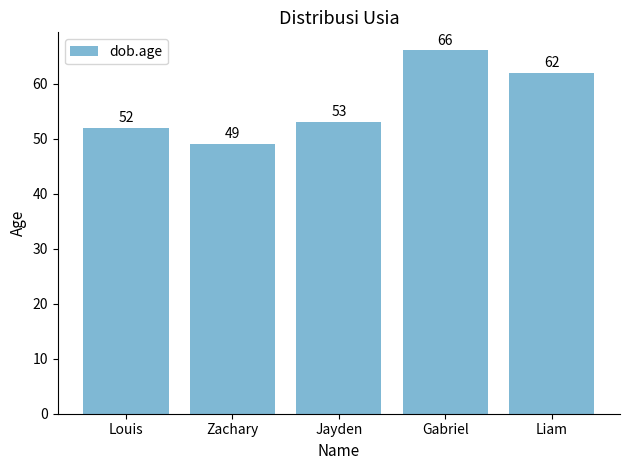

Reading right to left, extract all data points from this chart.

62	66	53	49	52